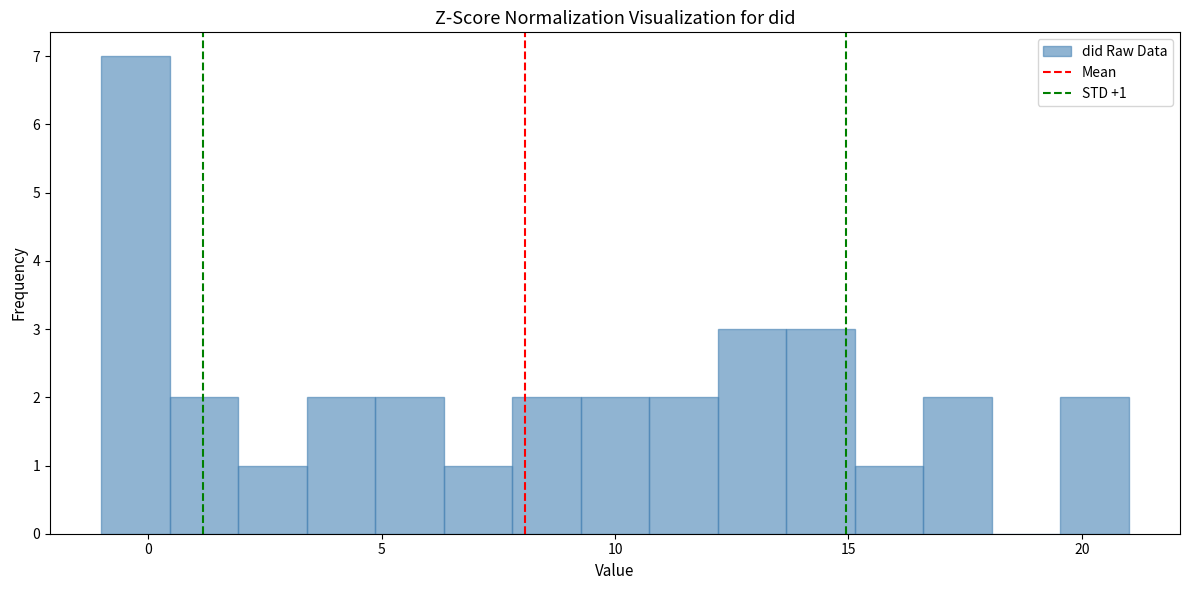

Read against the x-axis, roughly where is the centre of the tallest bar?

-0.5